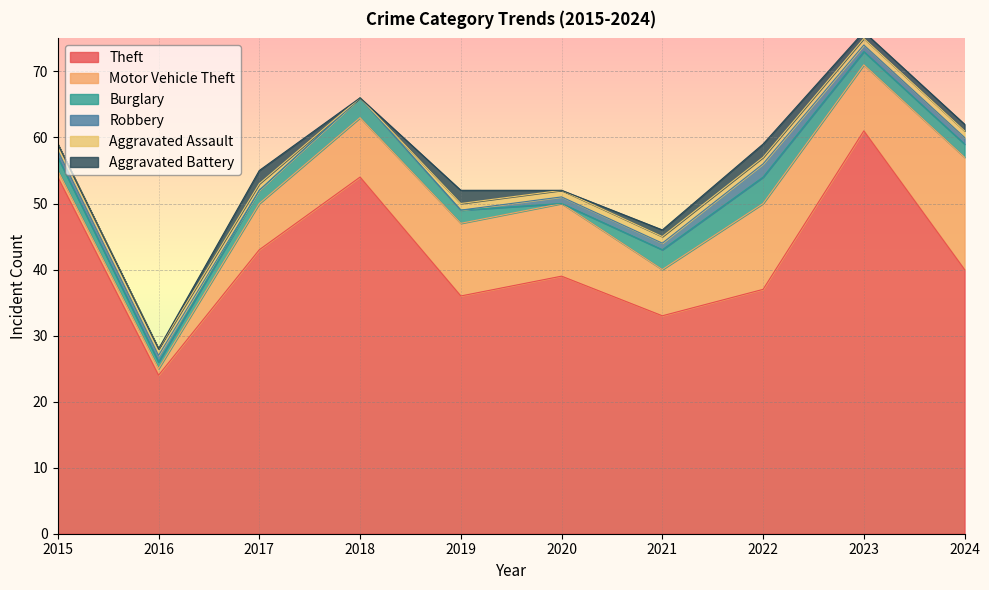

Where do Robbery and Burglary first cross each other?

2019 and 2020